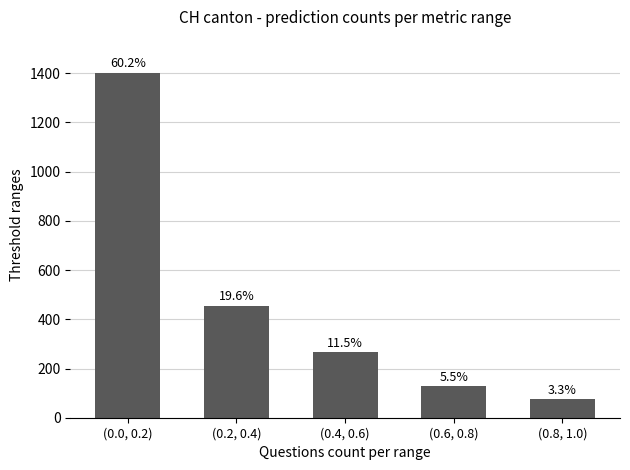

Between (0.0, 0.2) and (0.4, 0.6), which is larger?

(0.0, 0.2)